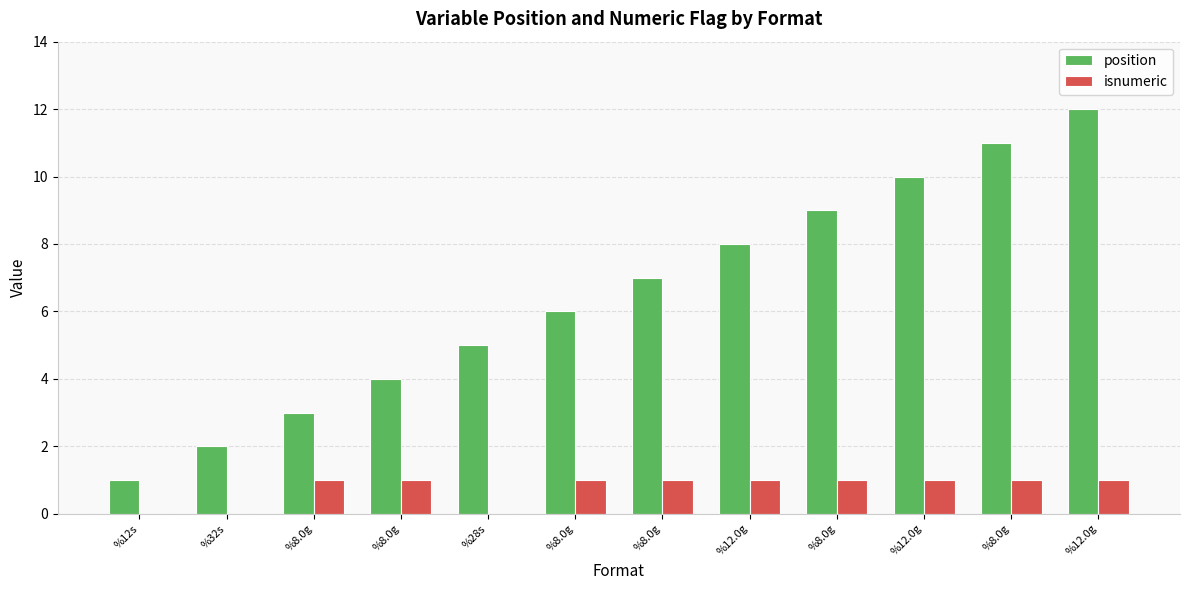

Are the bars grouped side by side (vs. stacked)?

Yes